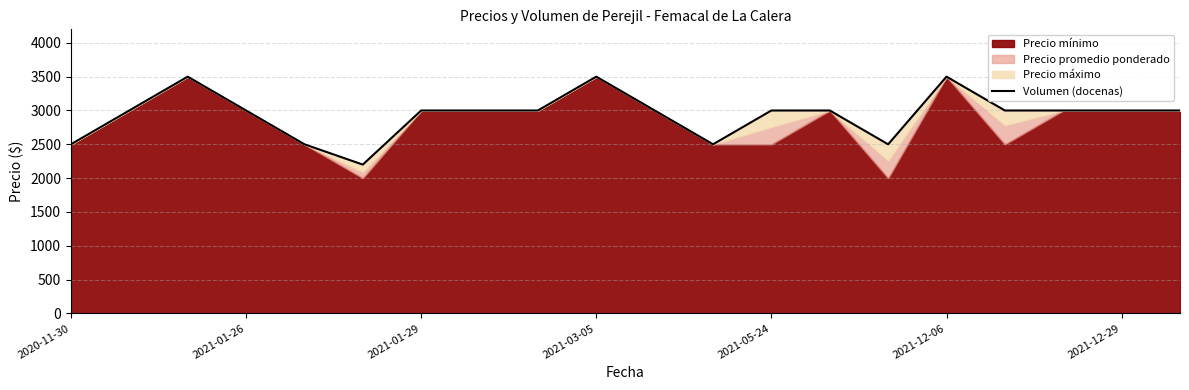

Reading left to right, what are all the values shown in this chart?

2500	3000	3500	3000	2500	2200	3000	3000	3000	3500	3000	2500	3000	3000	2500	3500	3000	3000	3000	3000